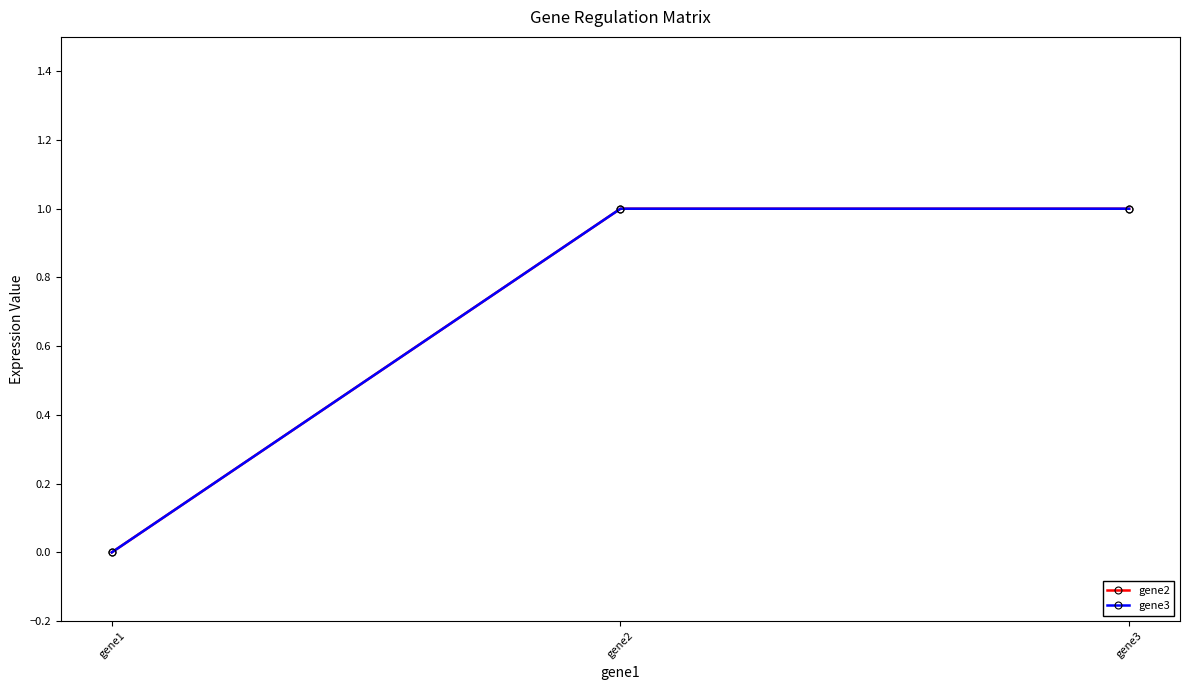

Does the chart have visible grid lines?

No